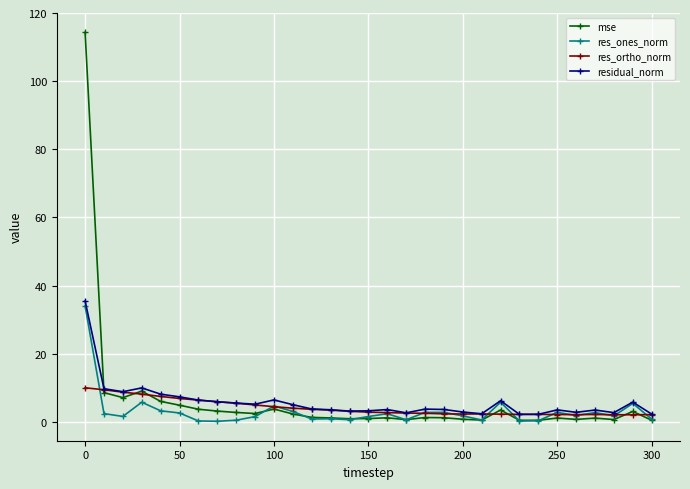

What is the value of the residual_norm point at the 6th from the left?

7.3